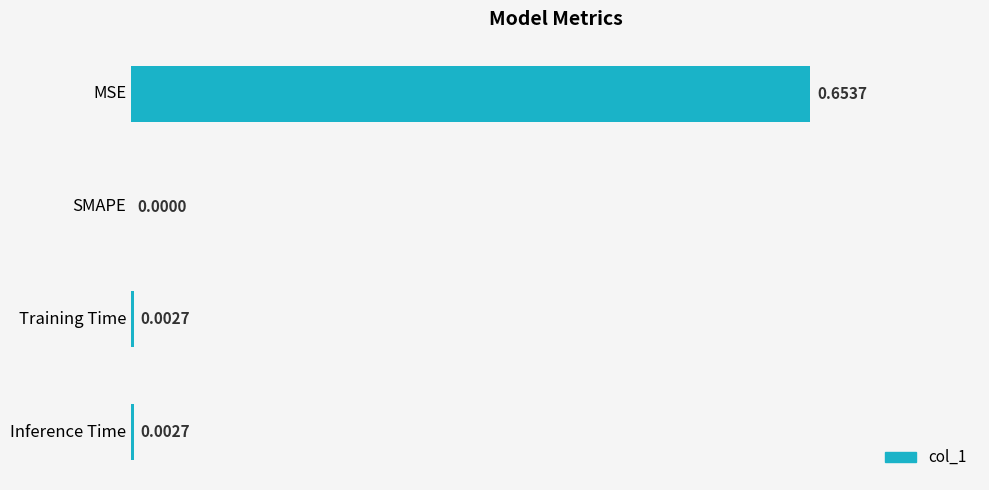

Count the number of values greater than 0.

3